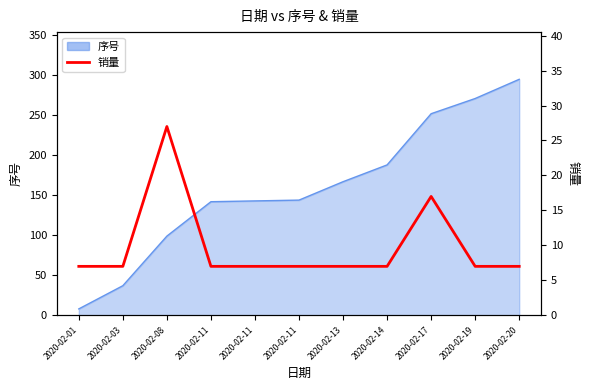

Which label corresponds to the smallest value in the chart?

2020-02-01